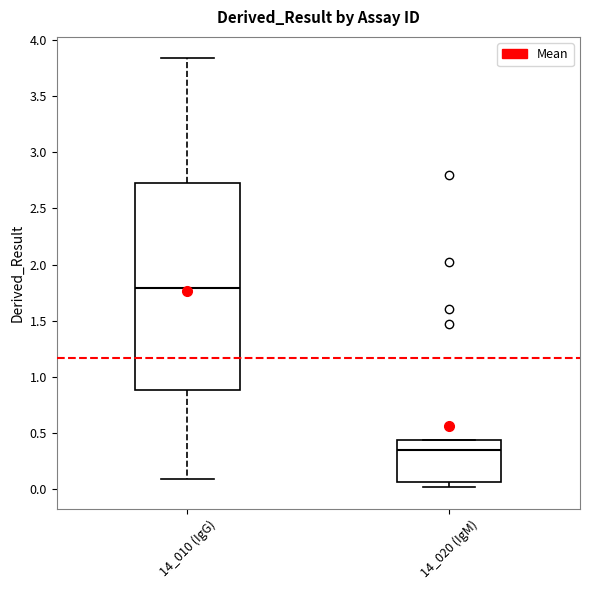

Reading left to right, read every box against the y-axis: the position of its median line, the range the box covers, and the ends of its whiskers. The values are not printed on the chart, so give them approximately, as read against the axis.

14_010 (IgG): median 1.80, box 0.90 to 2.70, whiskers 0.10 to 3.85
14_020 (IgM): median 0.35, box 0.05 to 0.45, whiskers 0.00 to 0.45